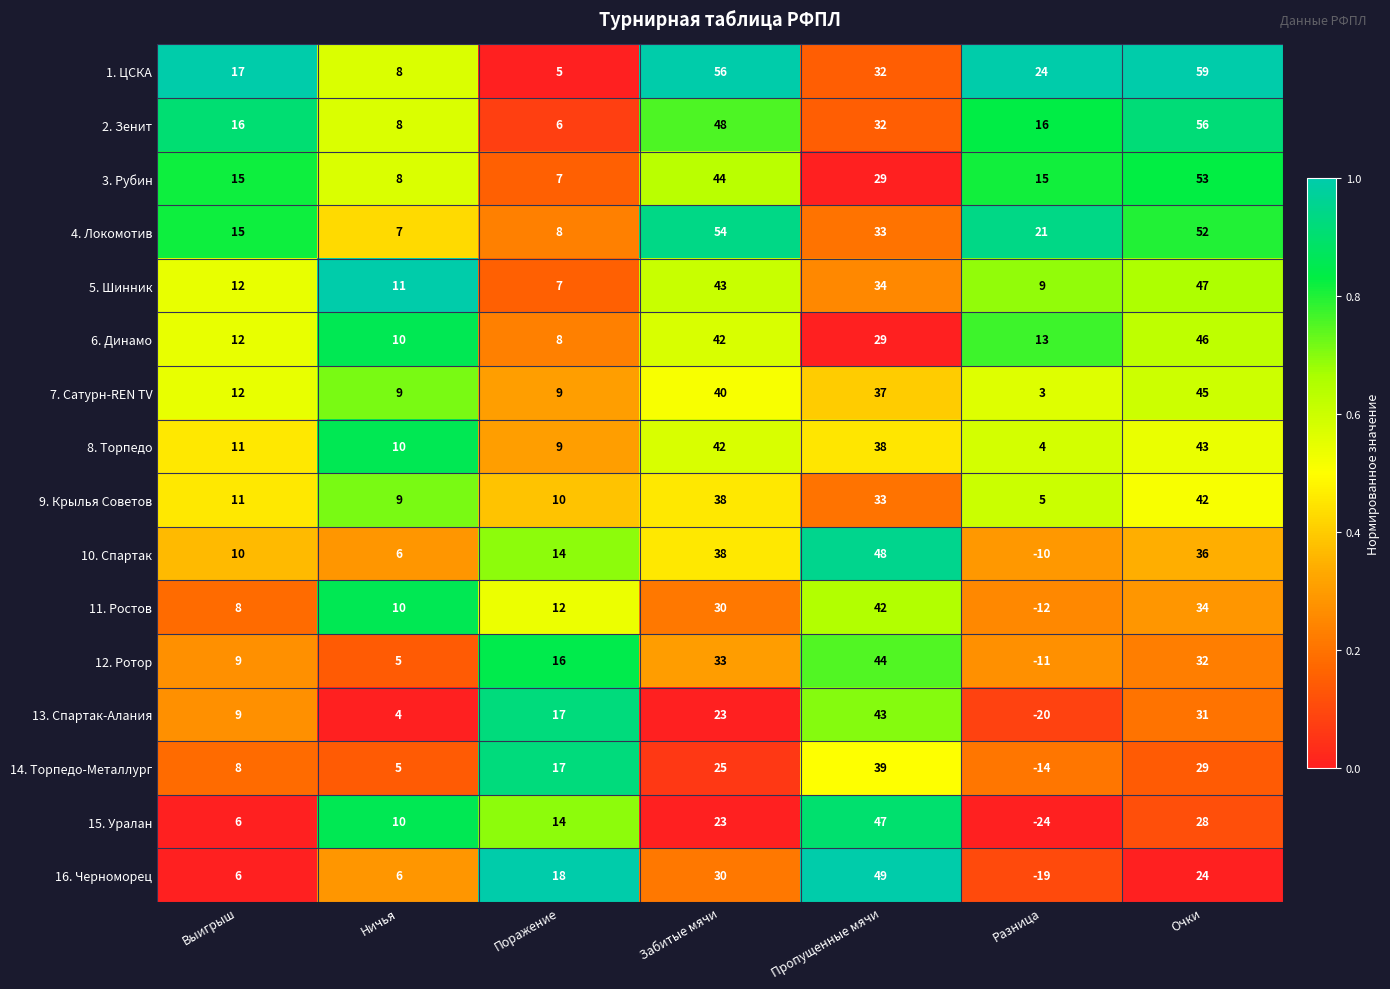

Read the 12. Ротор value at Забитые мячи.

33